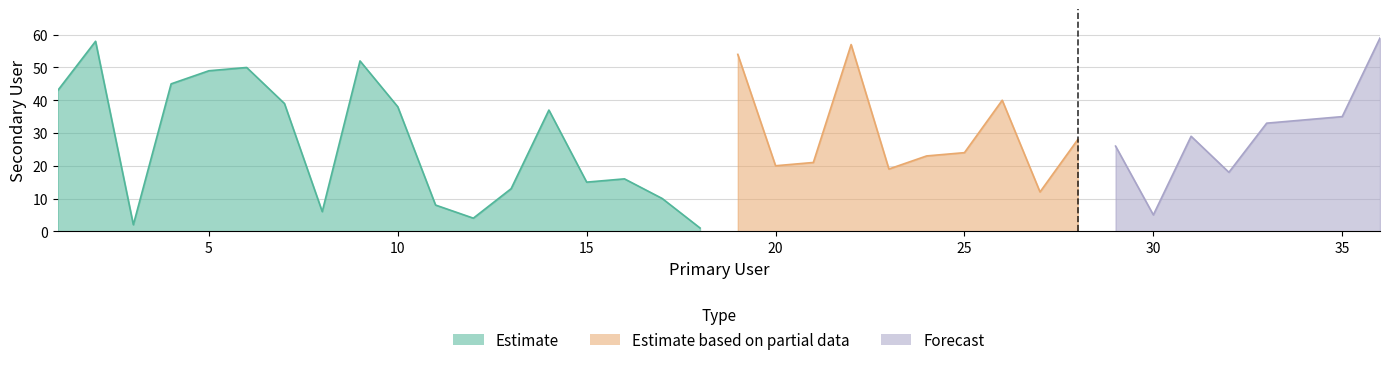

What is the average value?

28